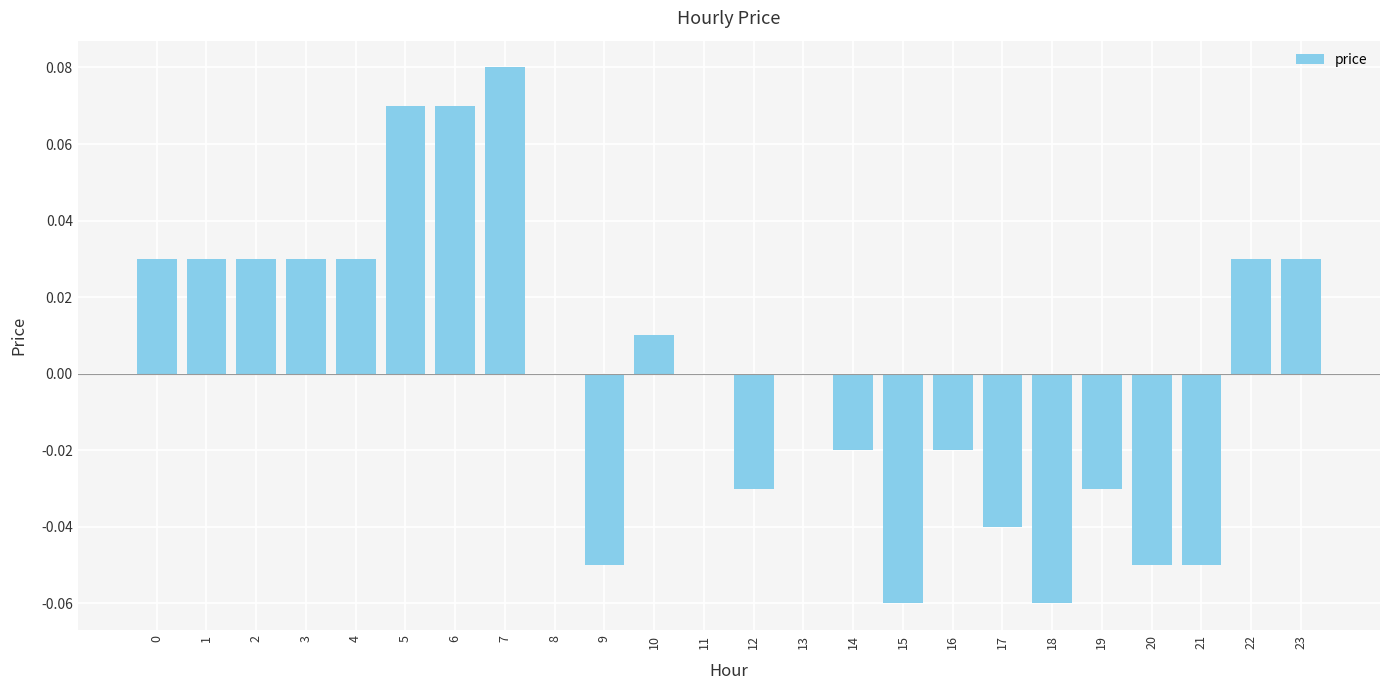

How many categories are shown in the chart?

24